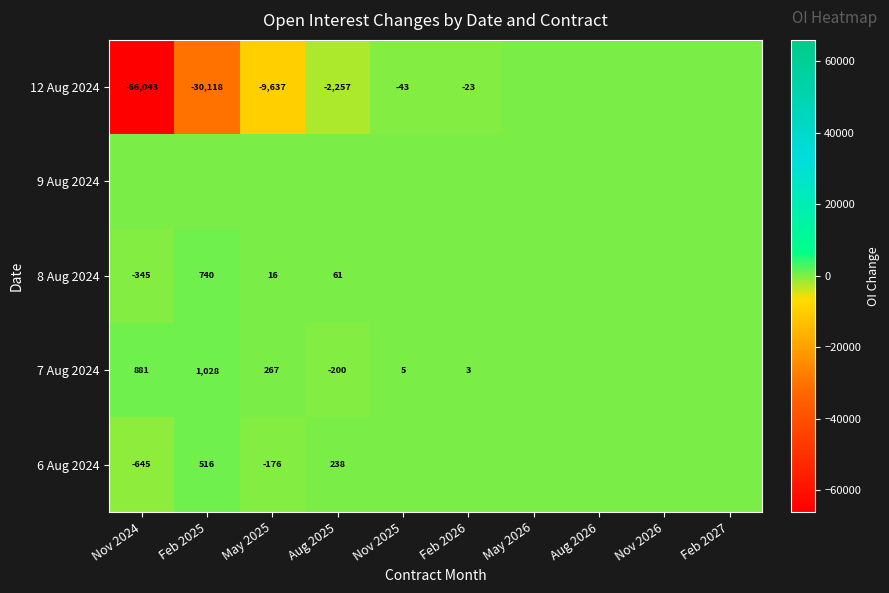

The 6 Aug 2024 series shows -952 at Nov 2024. True or false?

False